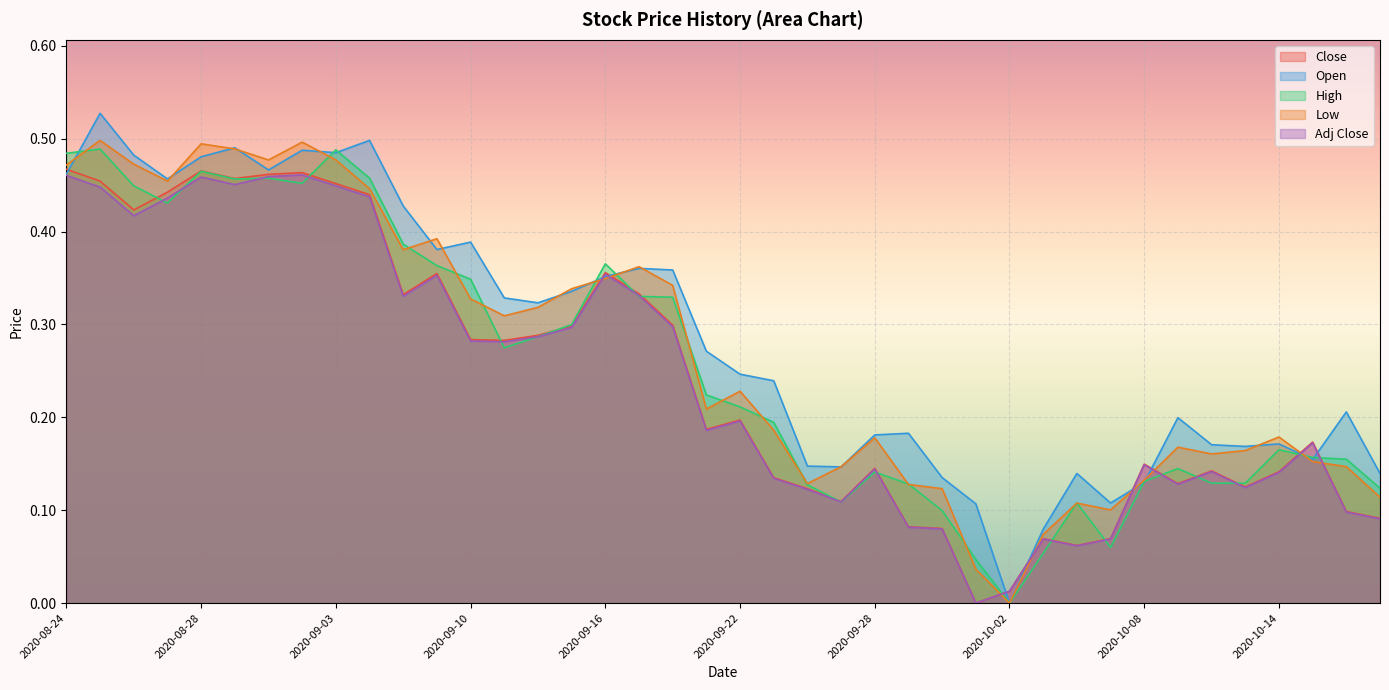

Between which two adjacent categories do Adj Close and Low first intersect?

2020-09-15 and 2020-09-16